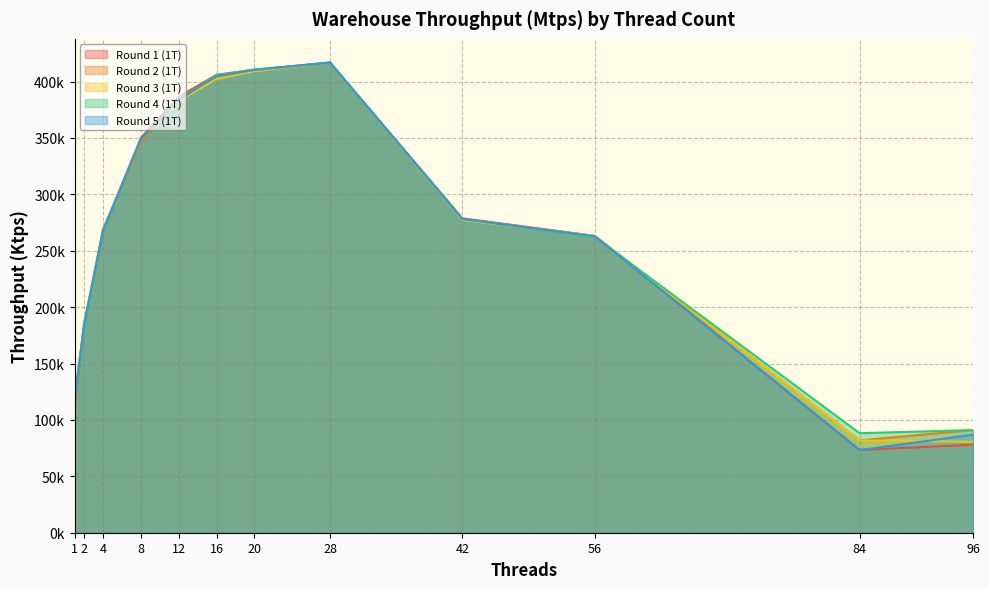

At 42, list the series in order from smallest to largest.

Round 3 (1T), Round 5 (1T), Round 4 (1T), Round 2 (1T), Round 1 (1T)